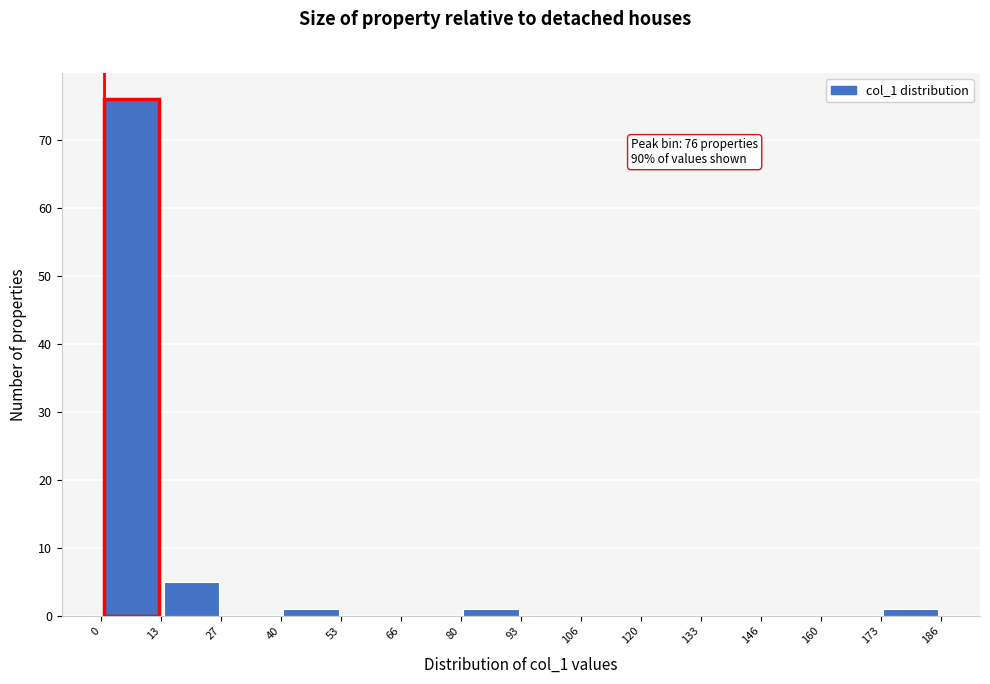

Which range on the x-axis has the tallest bar?

0 to 13